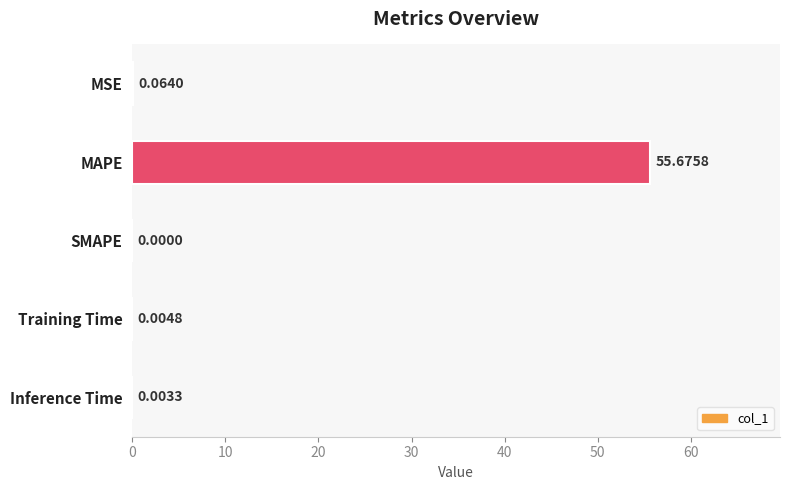

Where is the data nearest to the value 27?

MSE